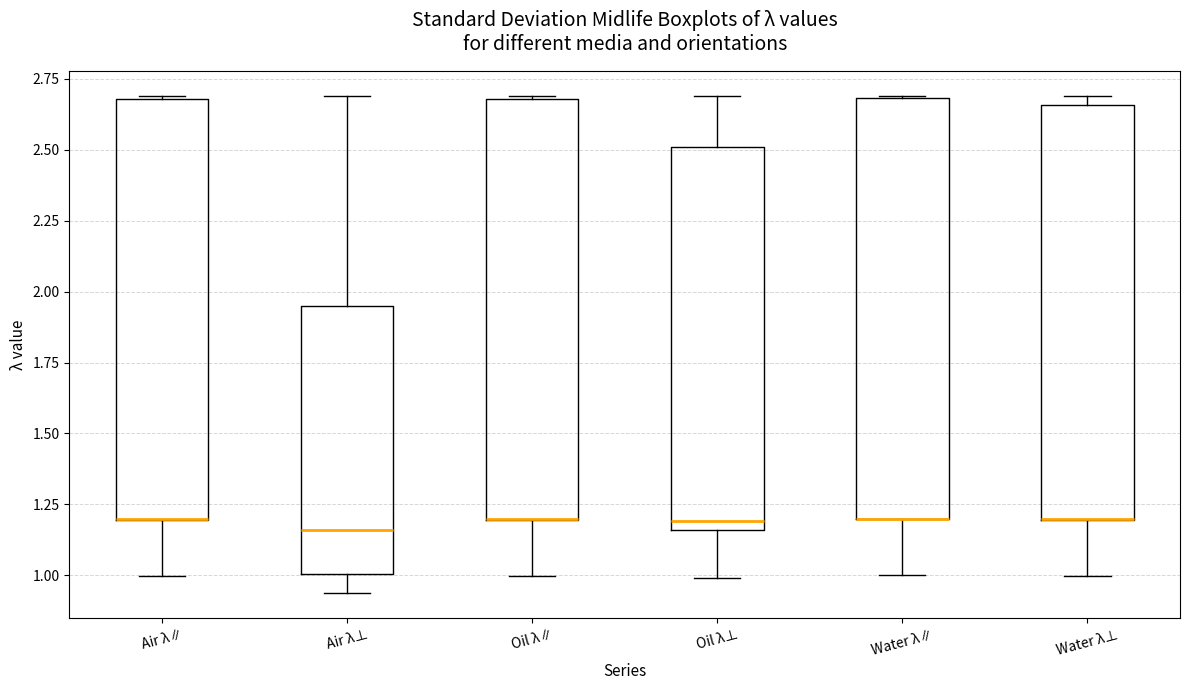

Reading left to right, transcribe this box plot: for each box, give where its median line is, the range the box spans, and where its two whiskers end, as read against the y-axis. The values are not printed on the chart, so give them approximately, as read against the axis.

Air λ∥: median 1.20 (drawn on the box's lower edge), box 1.20 to 2.70, whiskers 1.00 to 2.70
Air λ⊥: median 1.15, box 1.00 to 1.95, whiskers 0.95 to 2.70
Oil λ∥: median 1.20 (drawn on the box's lower edge), box 1.20 to 2.70, whiskers 1.00 to 2.70
Oil λ⊥: median 1.20, box 1.15 to 2.50, whiskers 1.00 to 2.70
Water λ∥: median 1.20 (drawn on the box's lower edge), box 1.20 to 2.70, whiskers 1.00 to 2.70
Water λ⊥: median 1.20 (drawn on the box's lower edge), box 1.20 to 2.65, whiskers 1.00 to 2.70